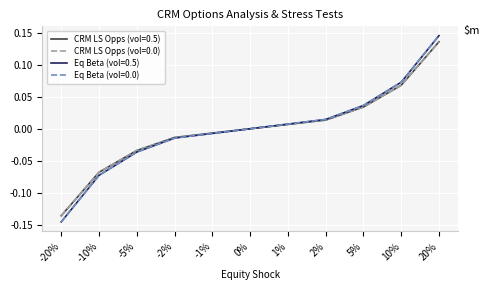

At -10%, list the series in order from smallest to largest.

Eq Beta (vol=0.5), Eq Beta (vol=0.0), CRM LS Opps (vol=0.5), CRM LS Opps (vol=0.0)